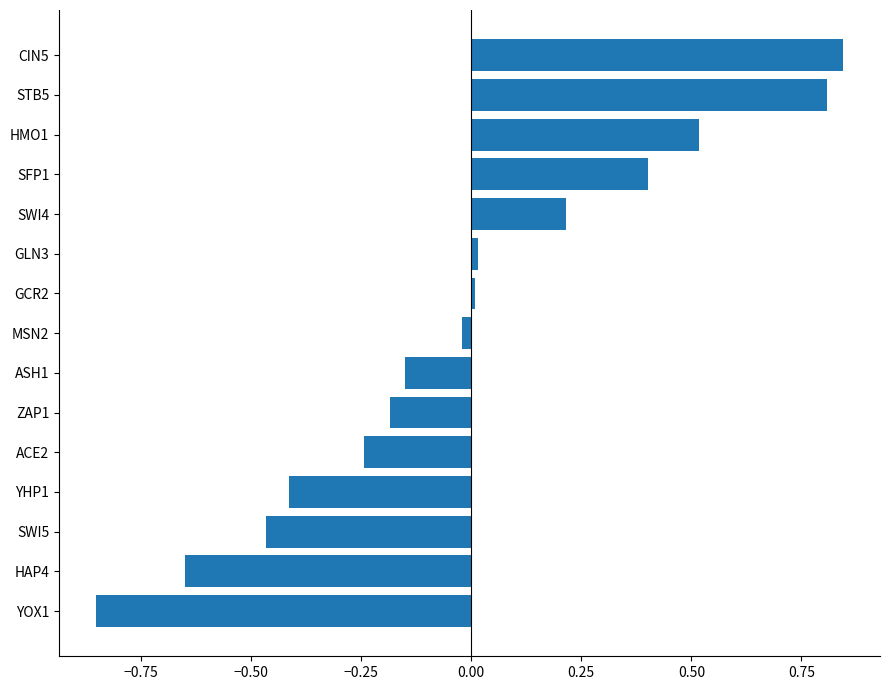

At which category does the chart reach its minimum across all series?

YOX1